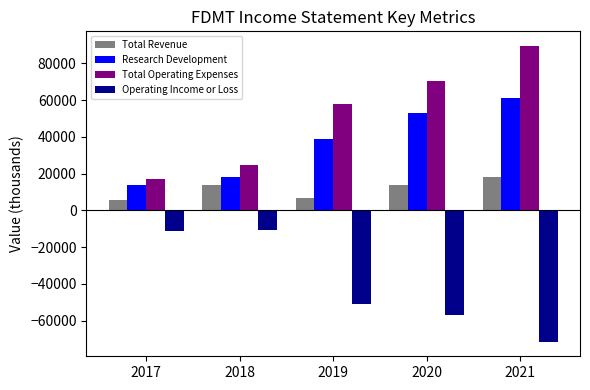

What are all the series names shown in the legend?

Total Revenue, Research Development, Total Operating Expenses, Operating Income or Loss